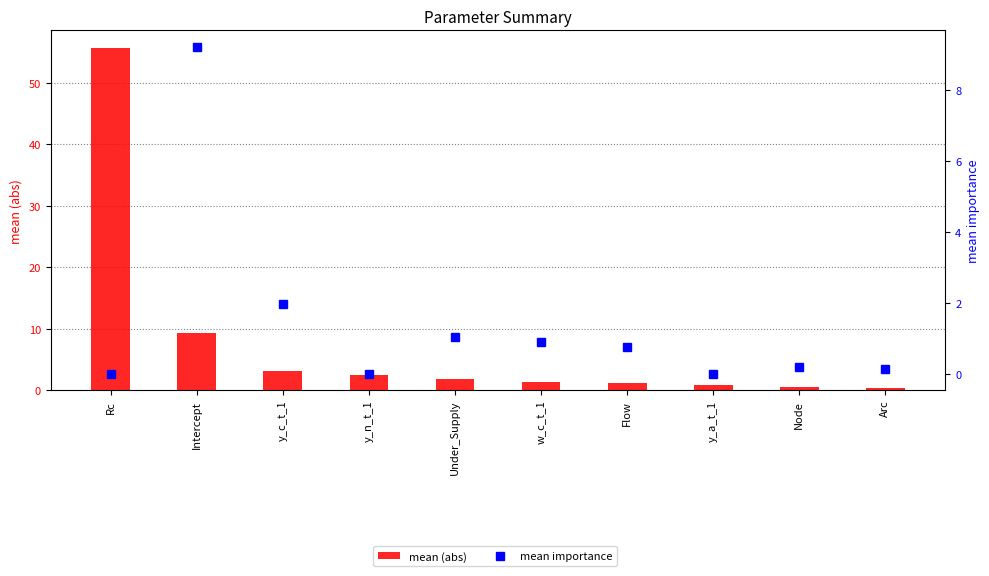

What is the difference between the mean (abs) values at Arc and y_n_t_1?

2.2